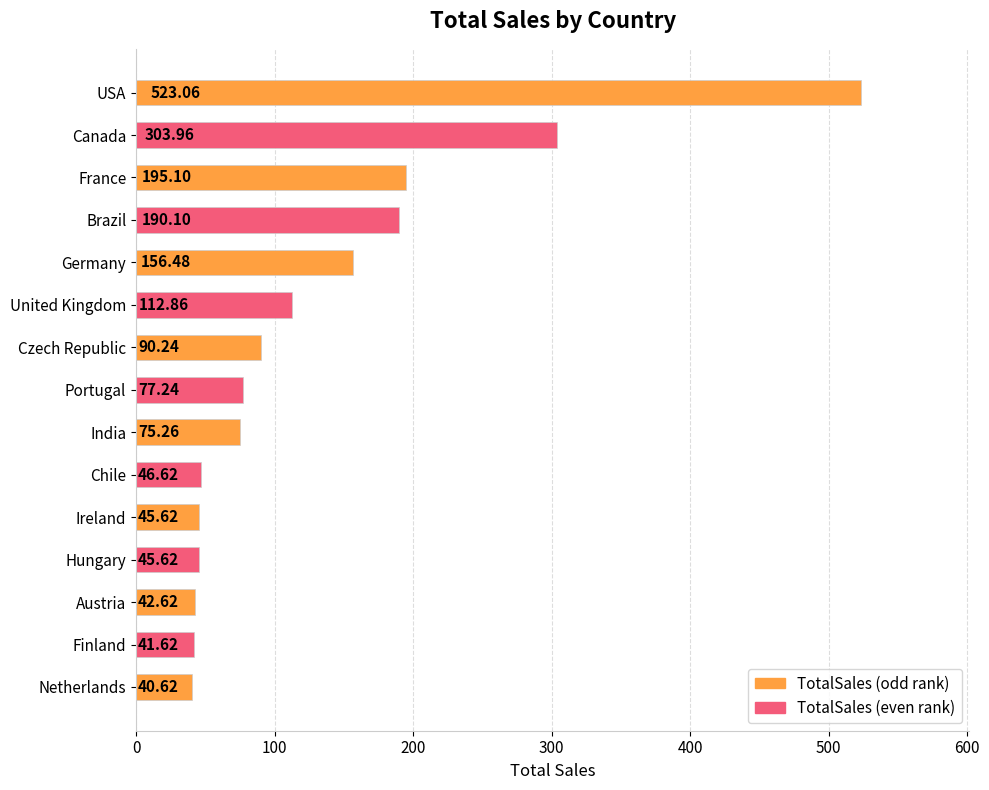

At which label is the value closest to 281?

Canada